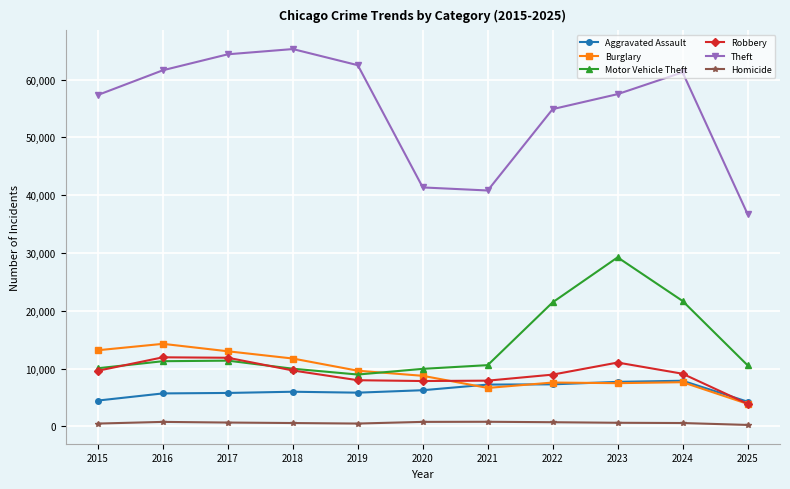

What is the total value across all series at 2021?

74055